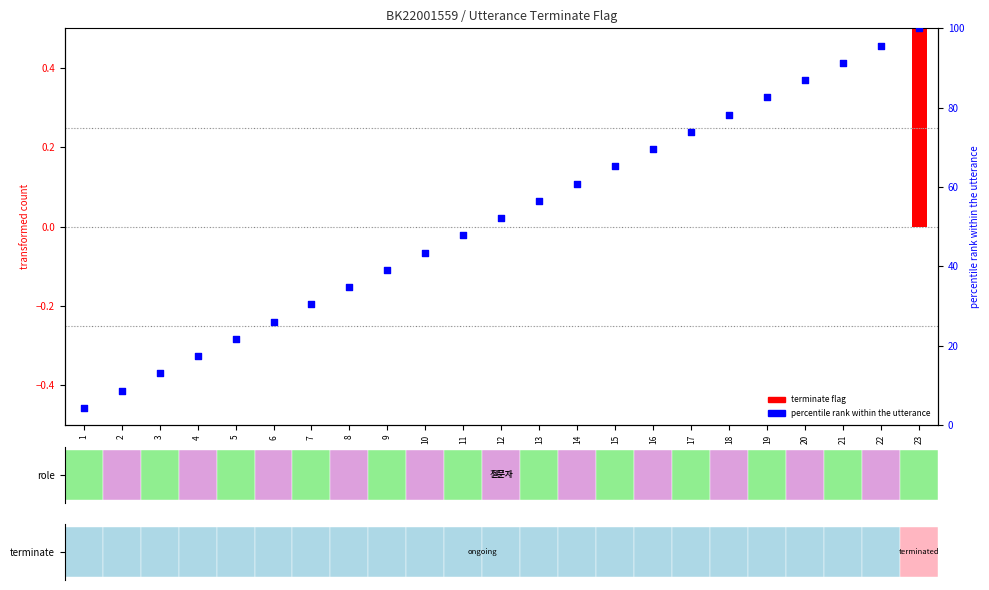

What is the change in value from 12 to 23?

+47.8